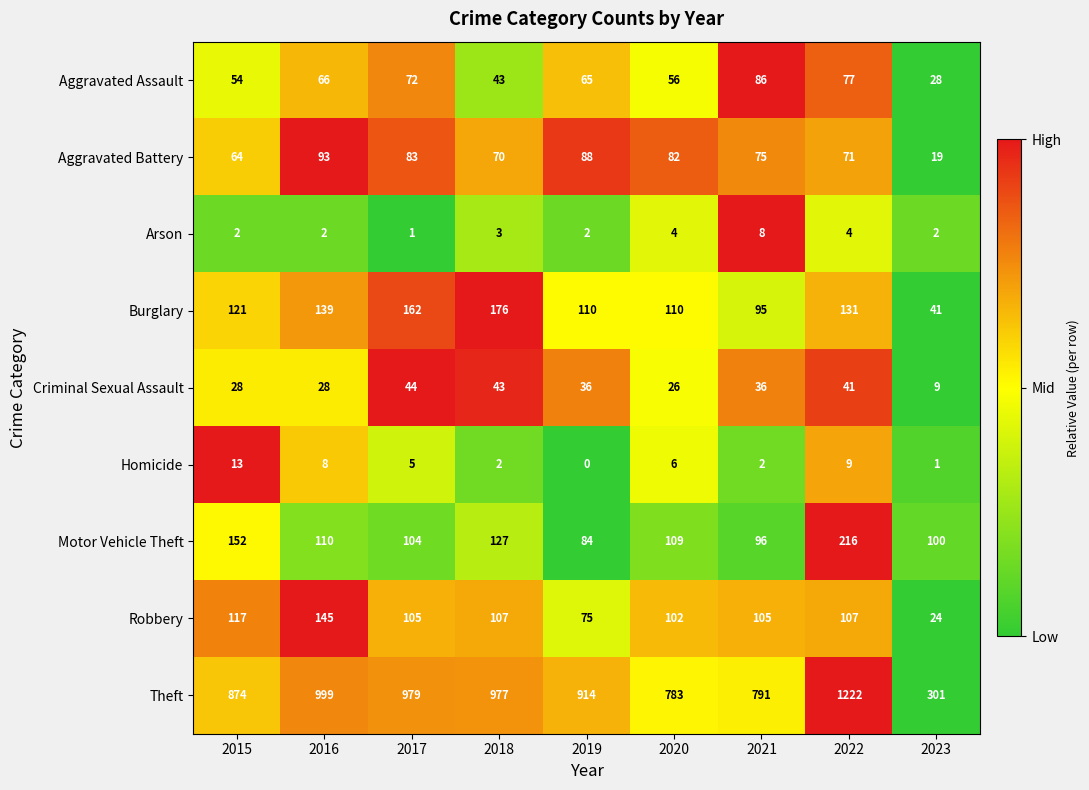

Between 2015 and 2016, which series saw the biggest shift?

Theft